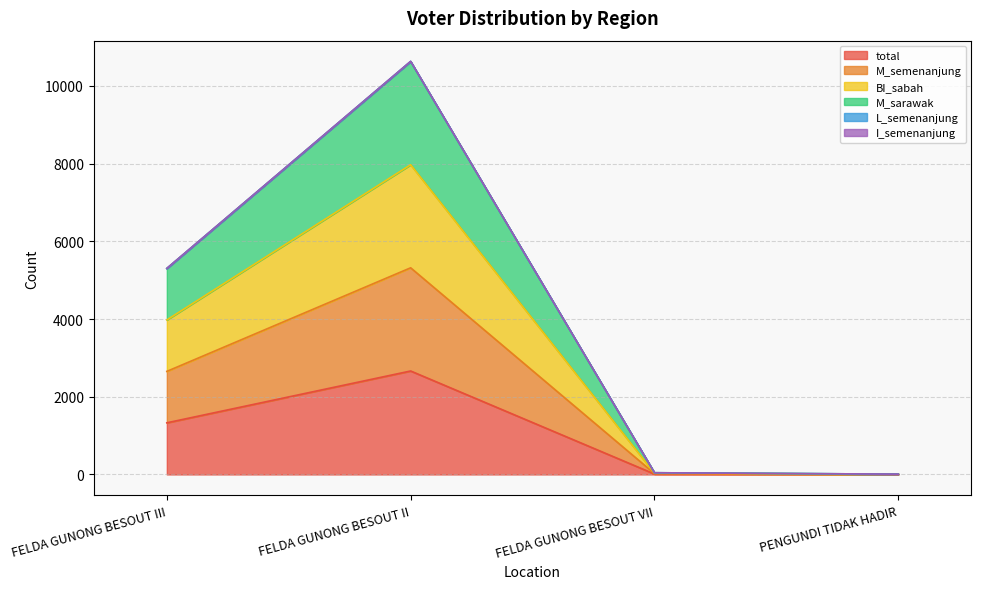

True or false: total has a value of 418 at FELDA GUNONG BESOUT III.

False